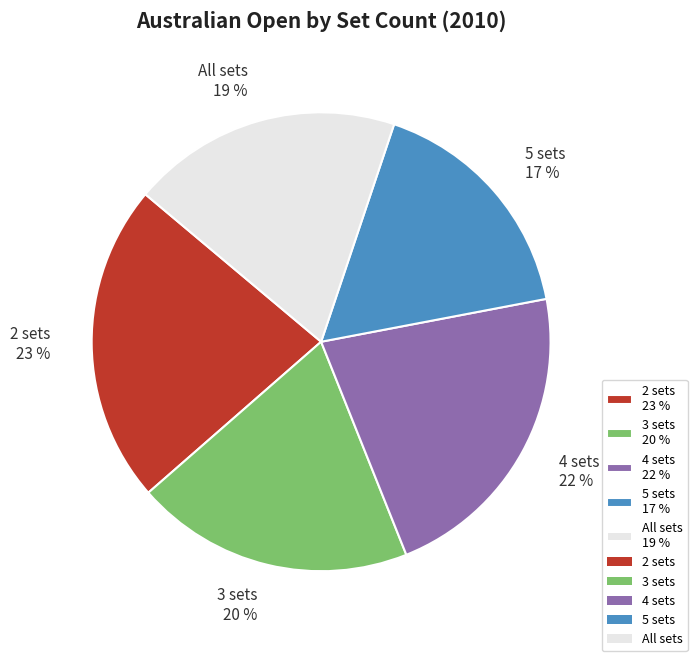

To the nearest percent, what percentage of the pie is All sets?

19%